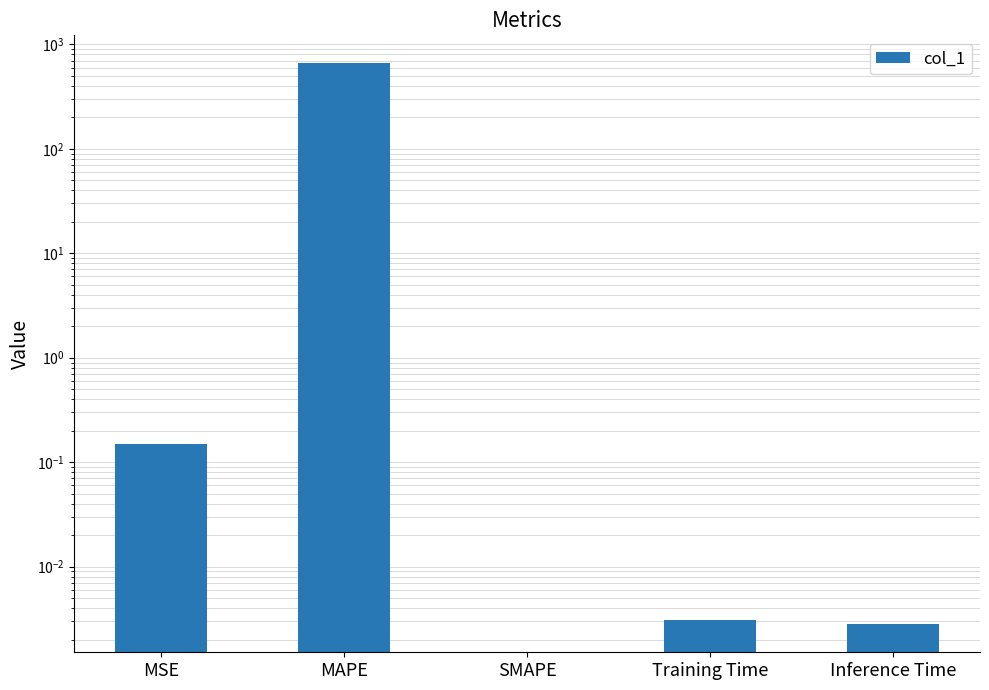

Reading left to right, list all the values displayed in this chart.

MSE=0.1	MAPE=657.7	SMAPE=0.0	Training Time=0.0	Inference Time=0.0